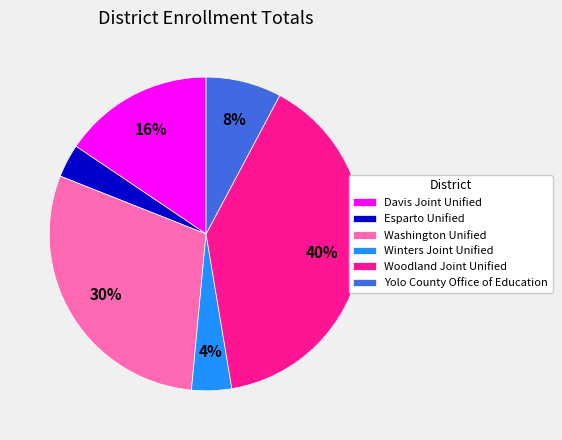

Which has a higher value, Winters Joint Unified or Esparto Unified?

Winters Joint Unified